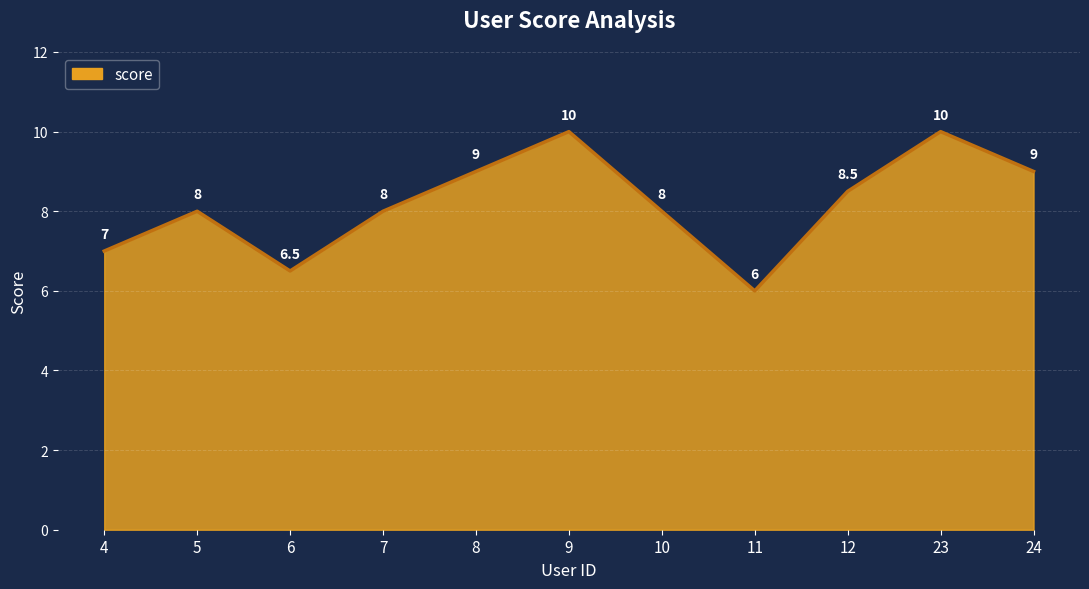

Between 4 and 23, which is larger?

23